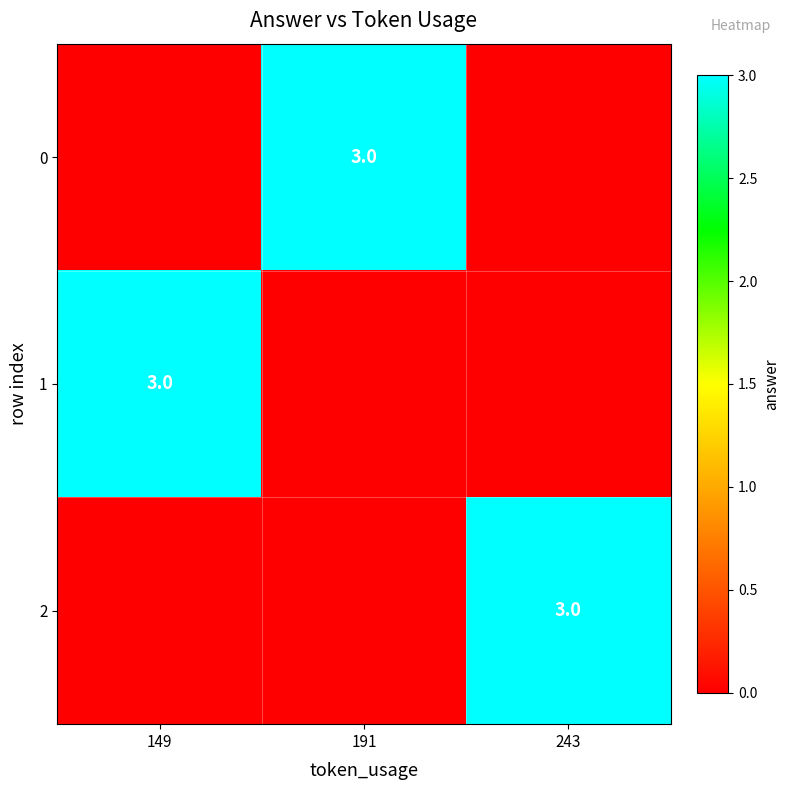

The 0 series shows 5 at 191. True or false?

False